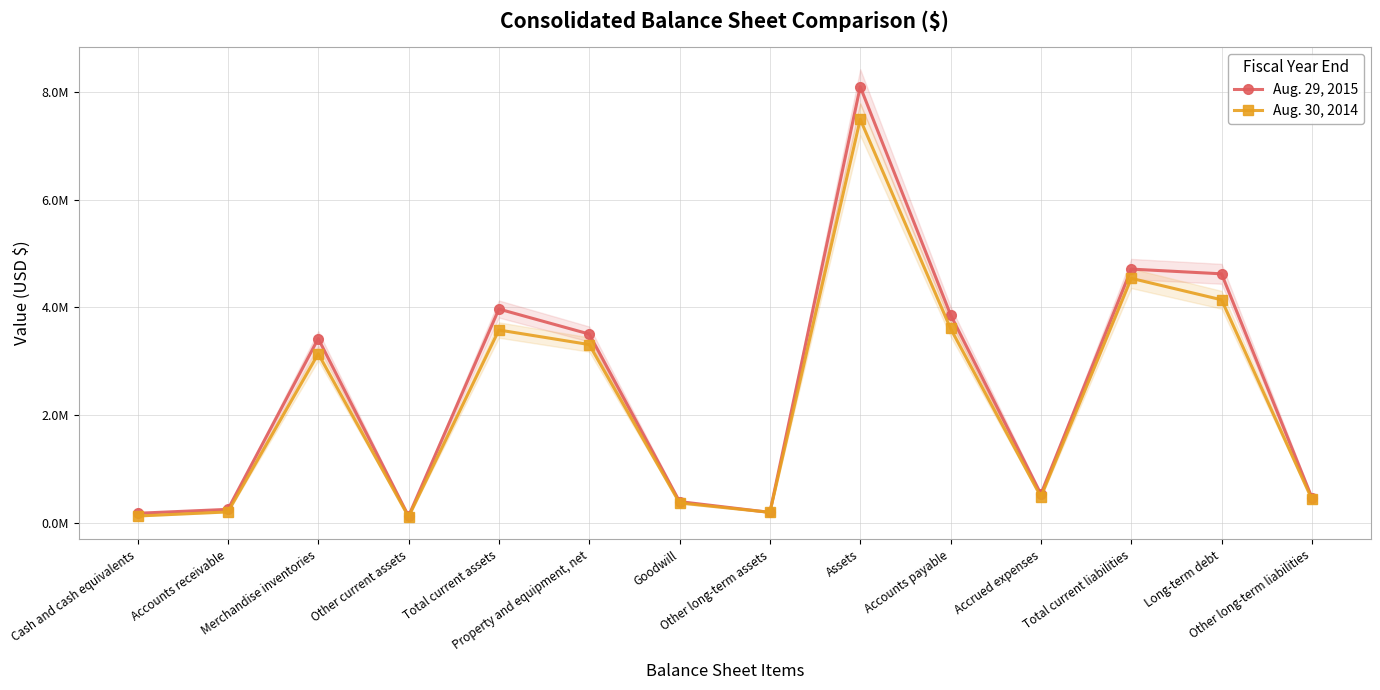

How many series are shown in this chart?

2